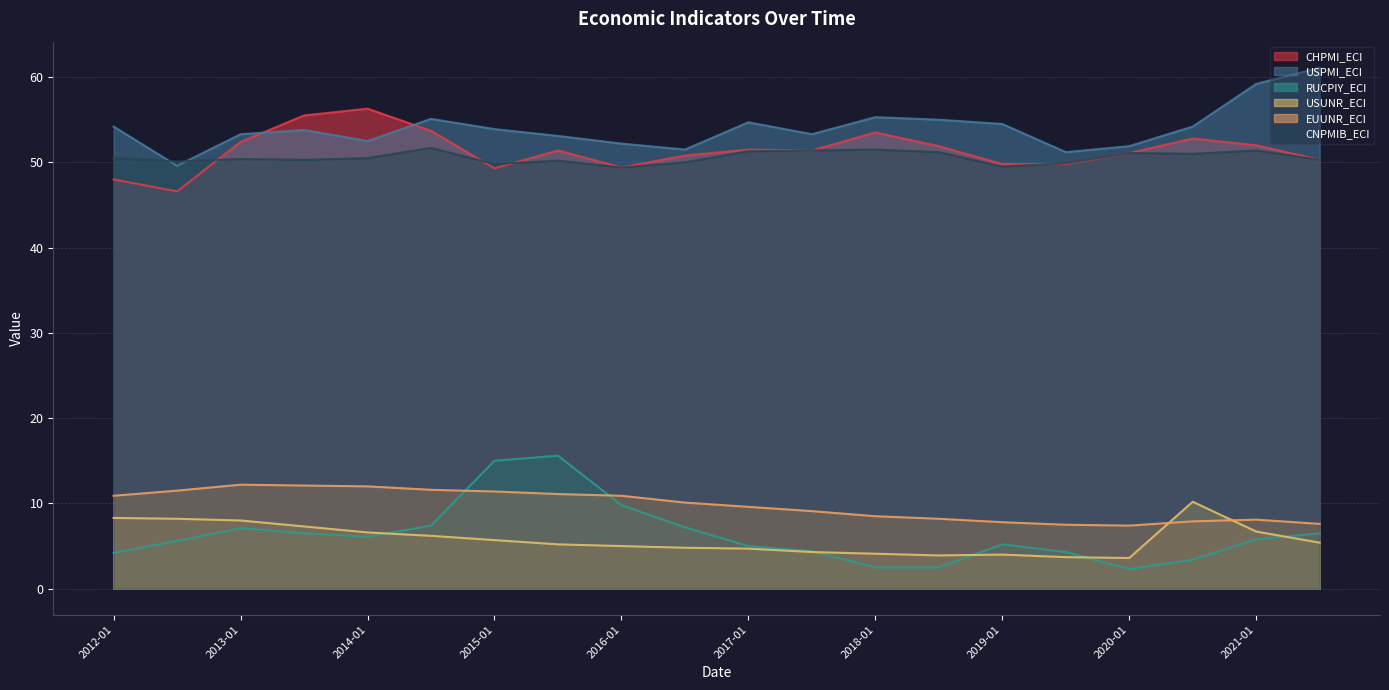

Reading right to left, what are all the values shown in this chart?

CHPMI_ECI: 2021-07=50.3	2021-01=52.0	2020-07=52.8	2020-01=51.1	2019-07=49.8	2019-01=49.8	2018-07=51.9	2018-01=53.5	2017-07=51.4	2017-01=51.5	2016-07=50.8	2016-01=49.4	2015-07=51.4	2015-01=49.3	2014-07=53.7	2014-01=56.3	2013-07=55.5	2013-01=52.4	2012-07=46.6	2012-01=48.0
USPMI_ECI: 2021-07=61.1	2021-01=59.2	2020-07=54.2	2020-01=51.9	2019-07=51.2	2019-01=54.5	2018-07=55.0	2018-01=55.3	2017-07=53.3	2017-01=54.7	2016-07=51.5	2016-01=52.2	2015-07=53.1	2015-01=53.9	2014-07=55.1	2014-01=52.5	2013-07=53.8	2013-01=53.3	2012-07=49.6	2012-01=54.2
RUCPIY_ECI: 2021-07=6.5	2021-01=5.8	2020-07=3.4	2020-01=2.3	2019-07=4.3	2019-01=5.2	2018-07=2.5	2018-01=2.5	2017-07=4.4	2017-01=5.0	2016-07=7.2	2016-01=9.8	2015-07=15.6	2015-01=15.0	2014-07=7.4	2014-01=6.1	2013-07=6.5	2013-01=7.1	2012-07=5.6	2012-01=4.2
USUNR_ECI: 2021-07=5.4	2021-01=6.7	2020-07=10.2	2020-01=3.6	2019-07=3.7	2019-01=4.0	2018-07=3.9	2018-01=4.1	2017-07=4.3	2017-01=4.7	2016-07=4.8	2016-01=5.0	2015-07=5.2	2015-01=5.7	2014-07=6.2	2014-01=6.6	2013-07=7.3	2013-01=8.0	2012-07=8.2	2012-01=8.3
EUUNR_ECI: 2021-07=7.6	2021-01=8.1	2020-07=7.9	2020-01=7.4	2019-07=7.5	2019-01=7.8	2018-07=8.2	2018-01=8.5	2017-07=9.1	2017-01=9.6	2016-07=10.1	2016-01=10.9	2015-07=11.1	2015-01=11.4	2014-07=11.6	2014-01=12.0	2013-07=12.1	2013-01=12.2	2012-07=11.5	2012-01=10.9
CNPMIB_ECI: 2021-07=50.3	2021-01=51.4	2020-07=51.0	2020-01=51.1	2019-07=49.9	2019-01=49.5	2018-07=51.2	2018-01=51.5	2017-07=51.4	2017-01=51.3	2016-07=50.0	2016-01=49.4	2015-07=50.2	2015-01=49.8	2014-07=51.7	2014-01=50.5	2013-07=50.3	2013-01=50.4	2012-07=50.1	2012-01=50.5